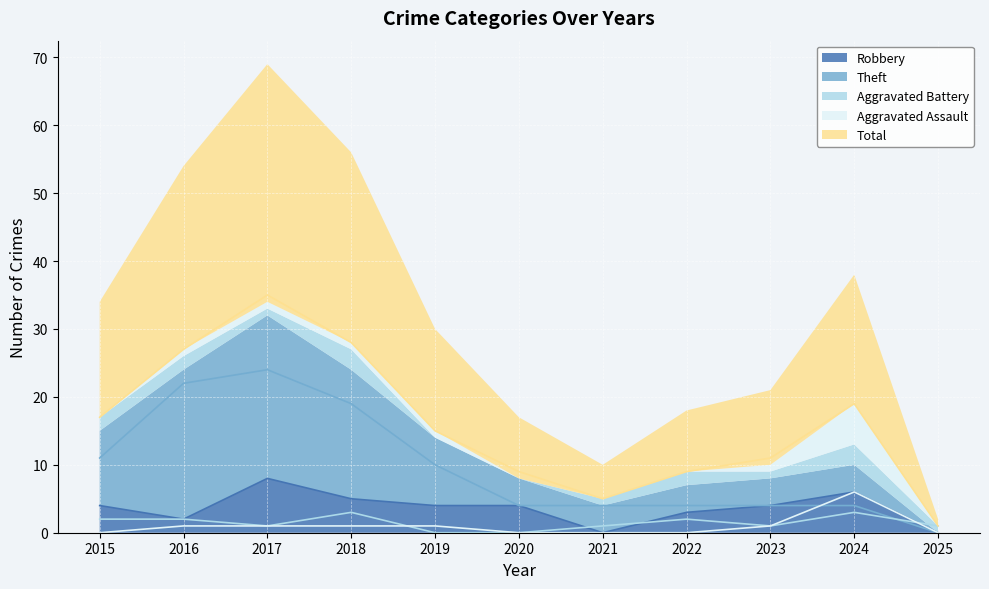

Between 2017 and 2022, which series saw the biggest shift?

Total